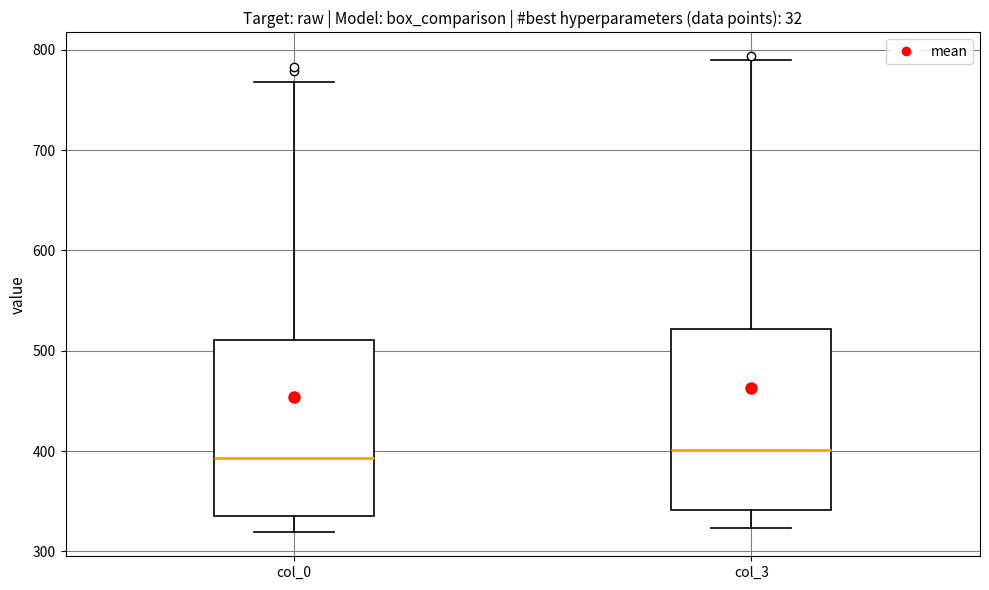

Reading left to right, transcribe this box plot: for each box, give where its median line is, the range the box spans, and where its two whiskers end, as read against the y-axis. The values are not printed on the chart, so give them approximately, as read against the axis.

col_0: median 390, box 340 to 510, whiskers 320 to 770
col_3: median 400, box 340 to 520, whiskers 320 to 790